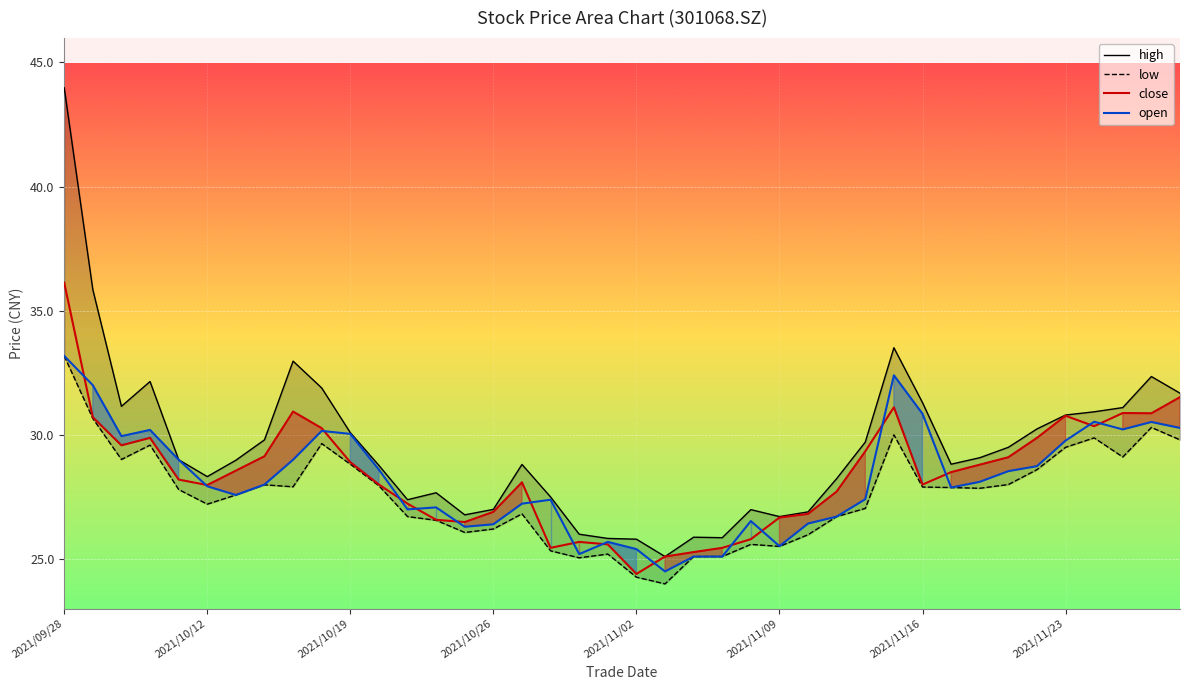

Which series has the widest spread of values?

high